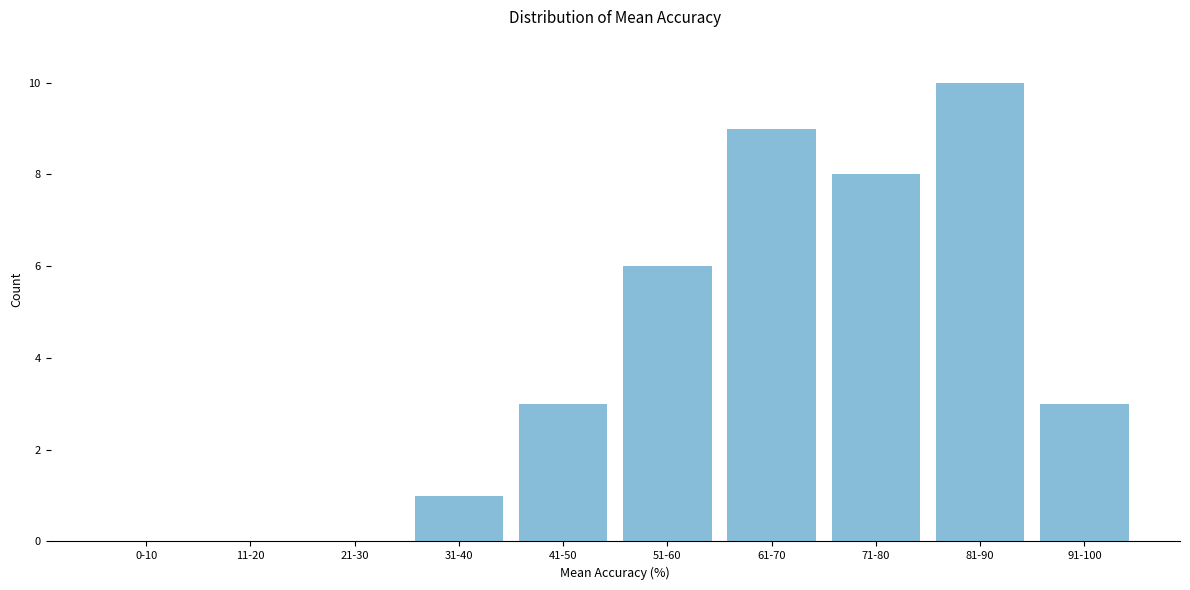

Reading left to right, what are all the values shown in this chart?

0-10=0	11-20=0	21-30=0	31-40=1	41-50=3	51-60=6	61-70=9	71-80=8	81-90=10	91-100=3